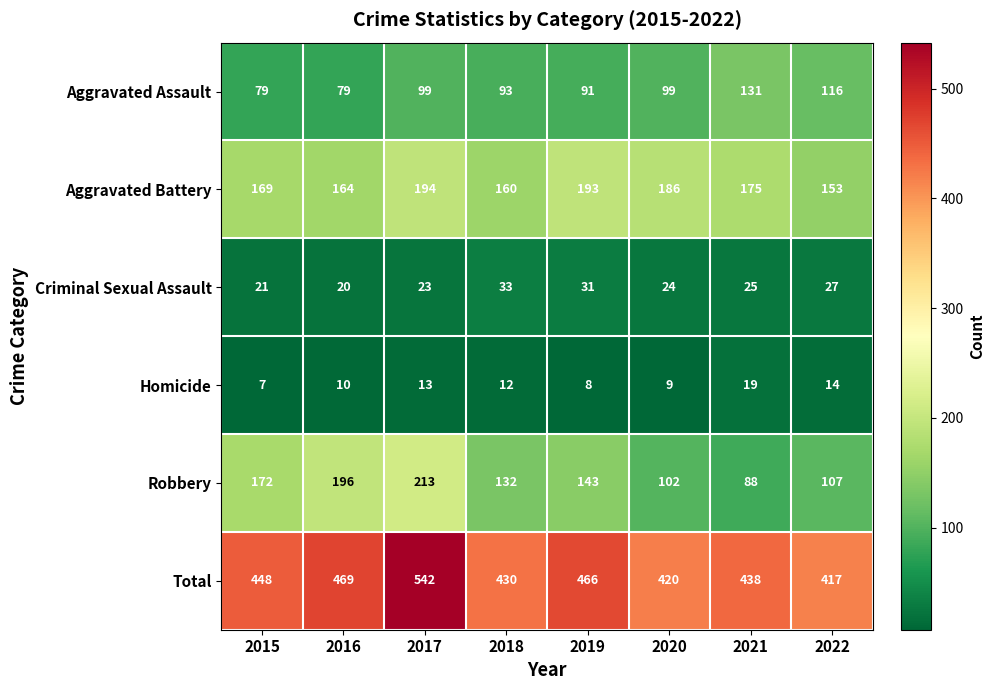

Which series has the largest total across all categories?

Total